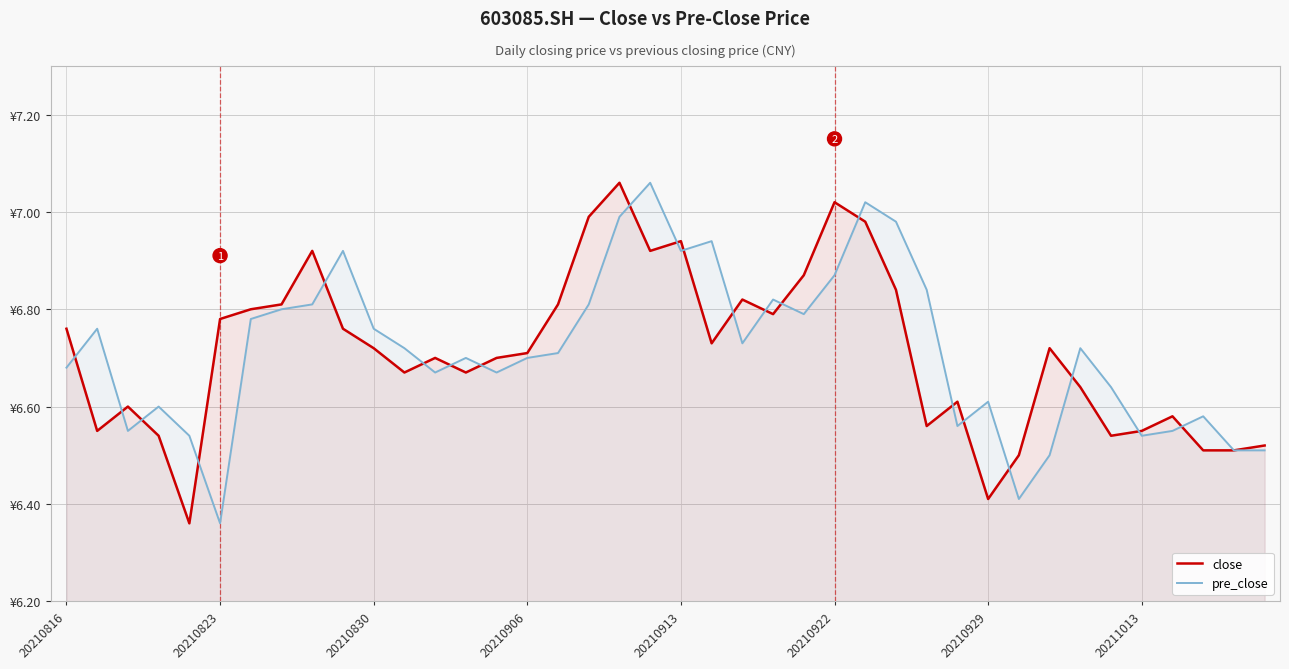

Does the chart display data point markers on the line(s)?

No